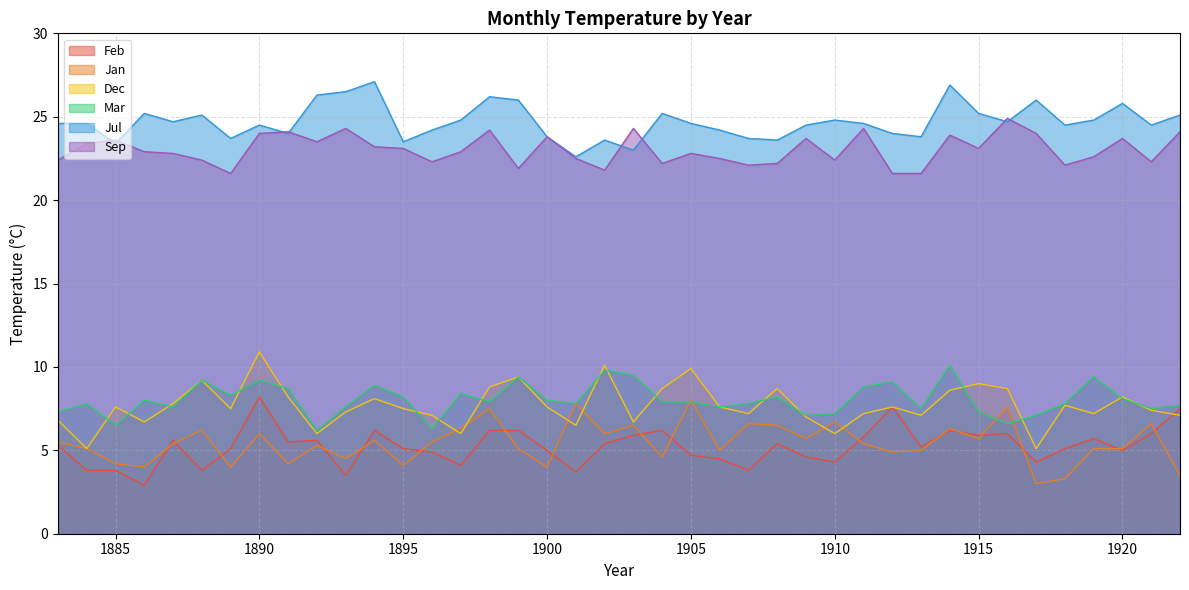

What is the value of the Feb point at the 6th from the left?

3.8